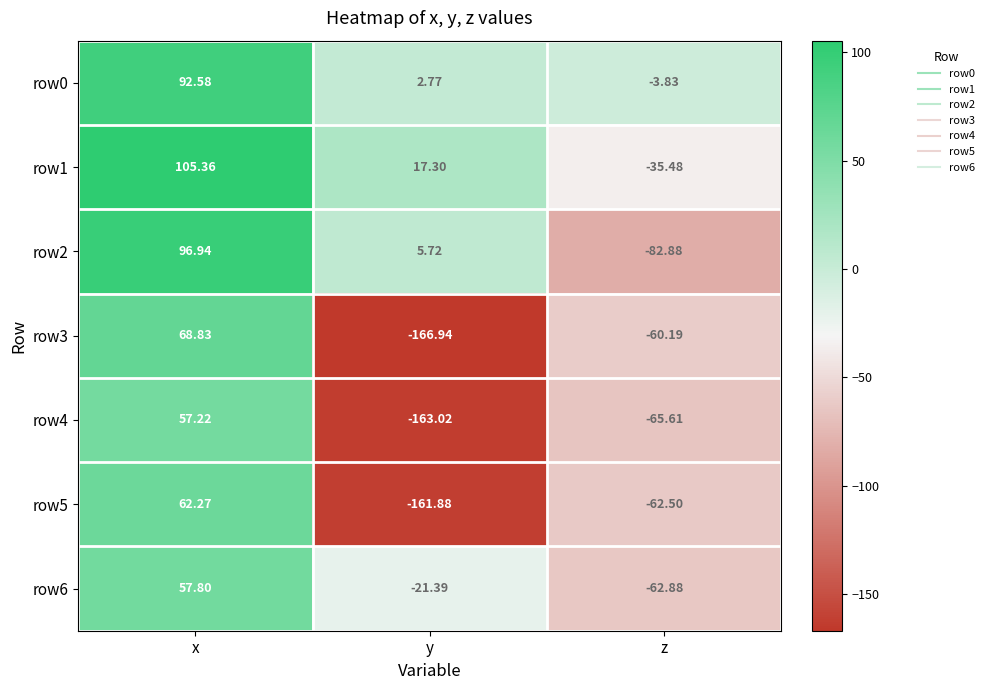

At which label does row4 reach its minimum?

y